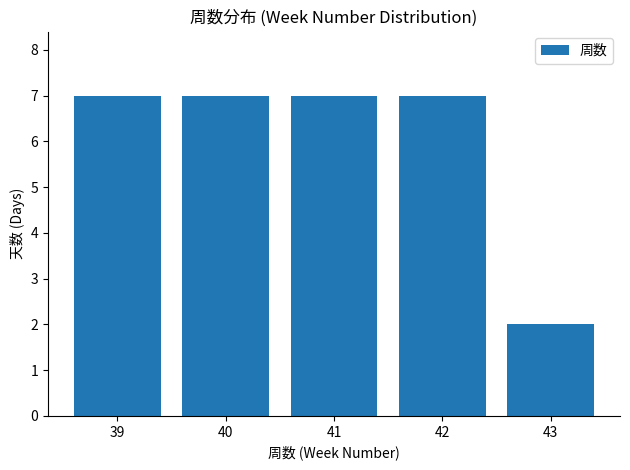

Which label corresponds to the smallest value in the chart?

43